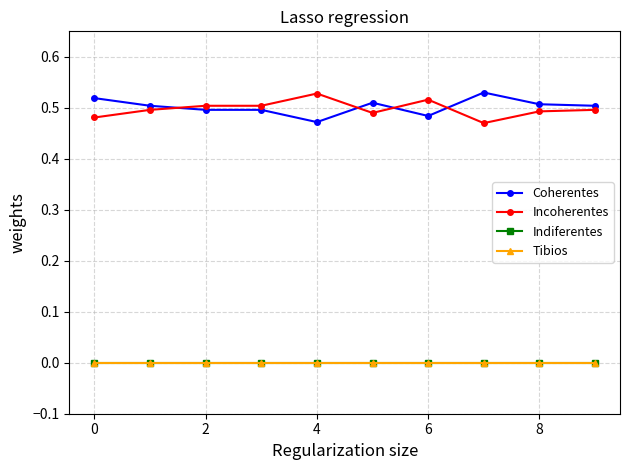

Does the chart have visible grid lines?

Yes